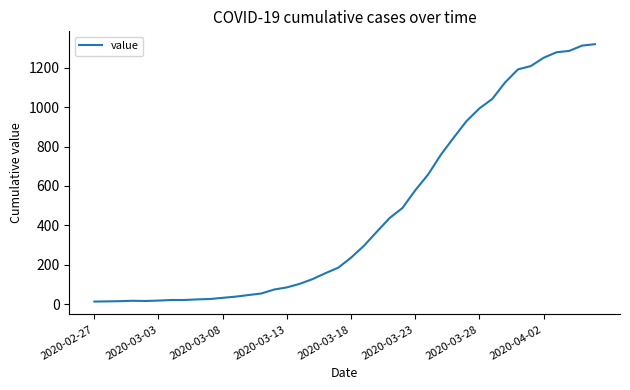

What is the greatest value displayed?

1320